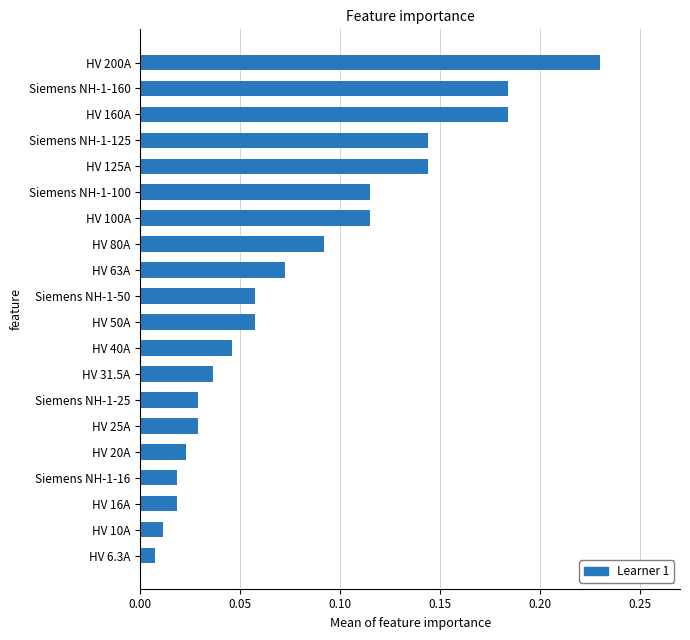

Which has a higher value, HV 160A or HV 200A?

HV 200A